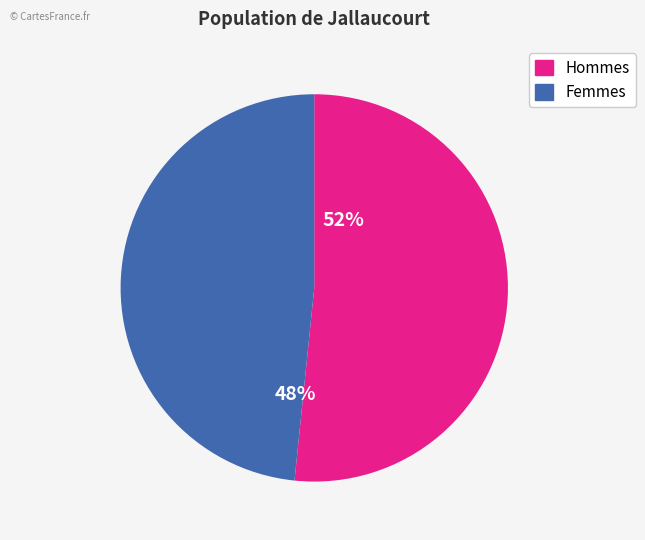

To the nearest percent, what is the average slice percentage?

50%